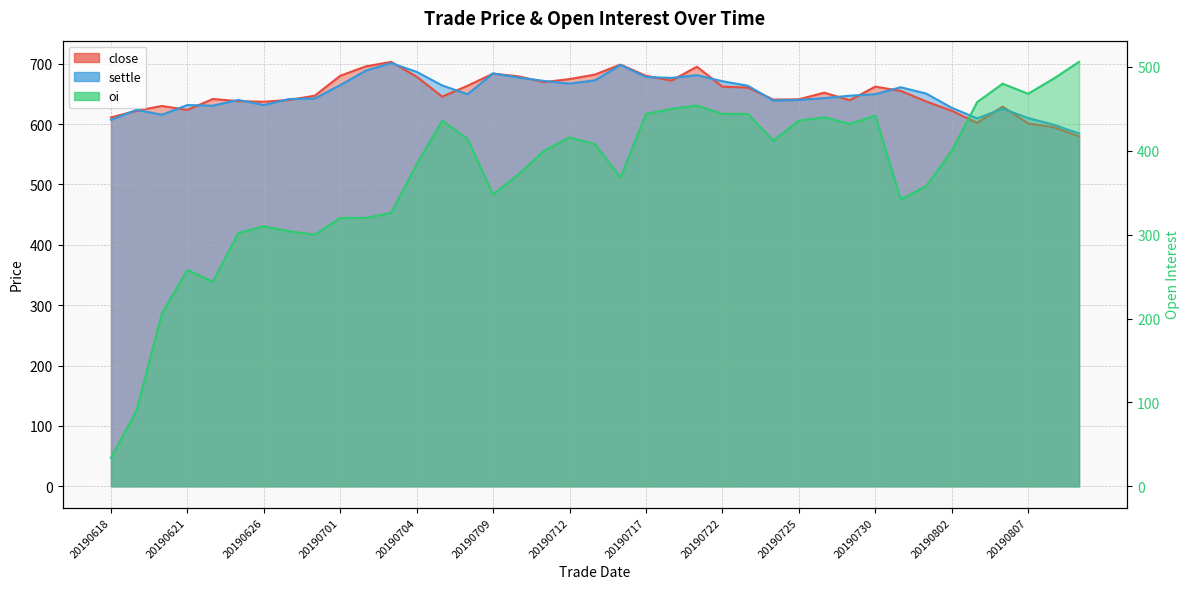

At which category is the sum across all series the highest?

20190719